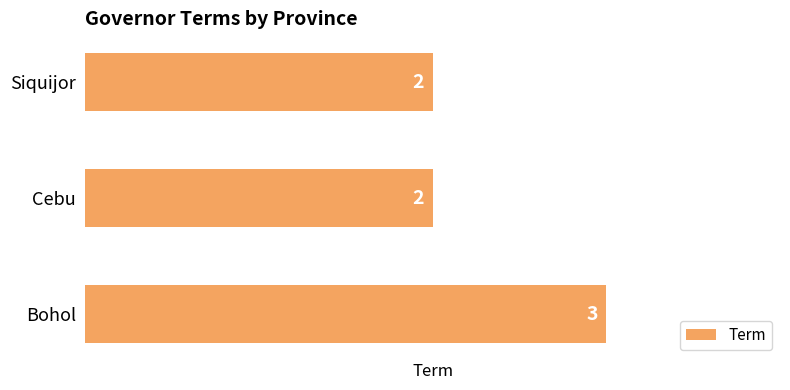

Approximately how many times larger is the value at Cebu compared to Siquijor?

1.0